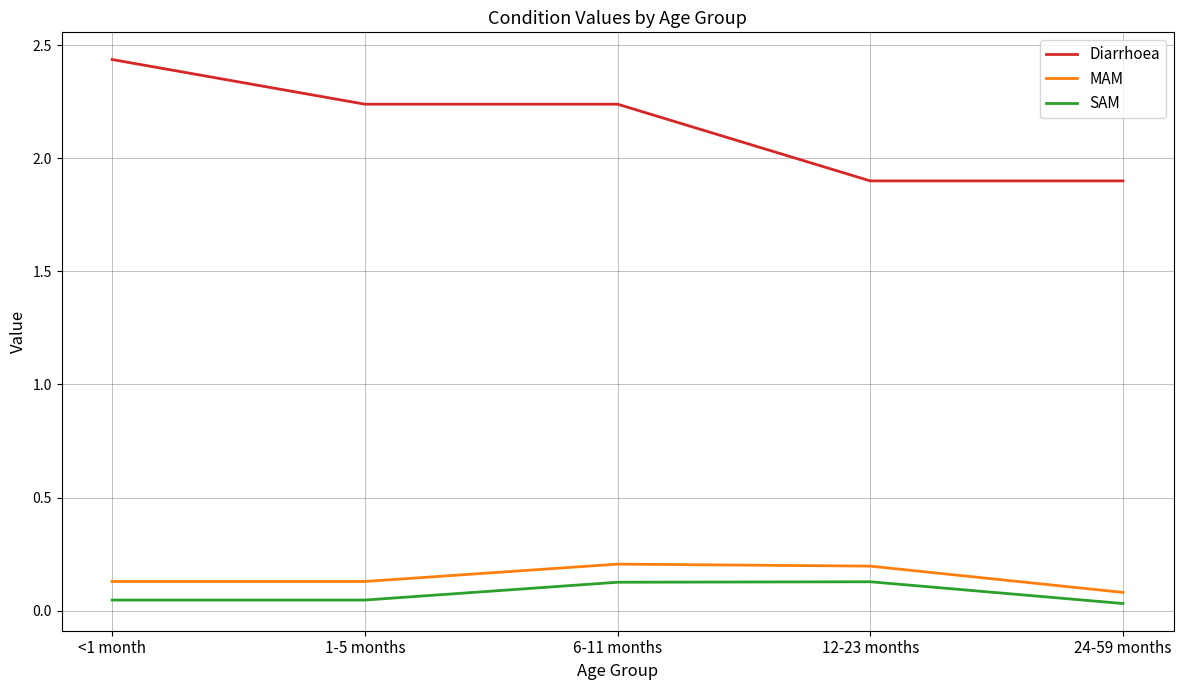

Which series changed the most between 1-5 months and 24-59 months?

Diarrhoea